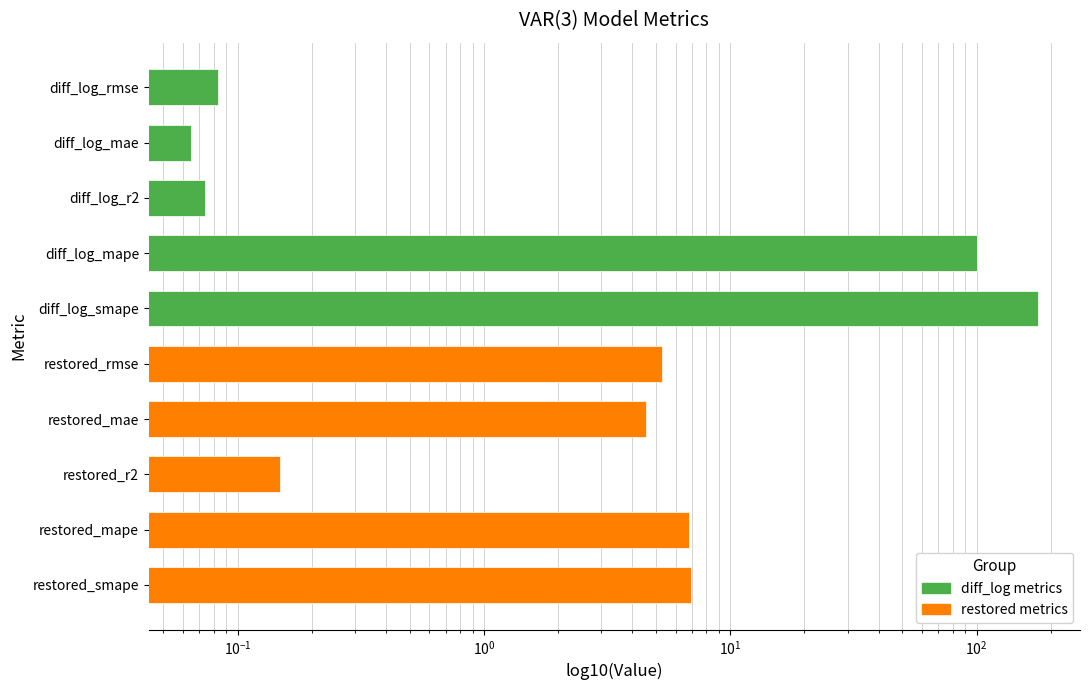

Reading right to left, transcribe all the data shown in this chart.

6.9	6.8	0.1	4.5	5.3	176.9	99.9	0.1	0.1	0.1